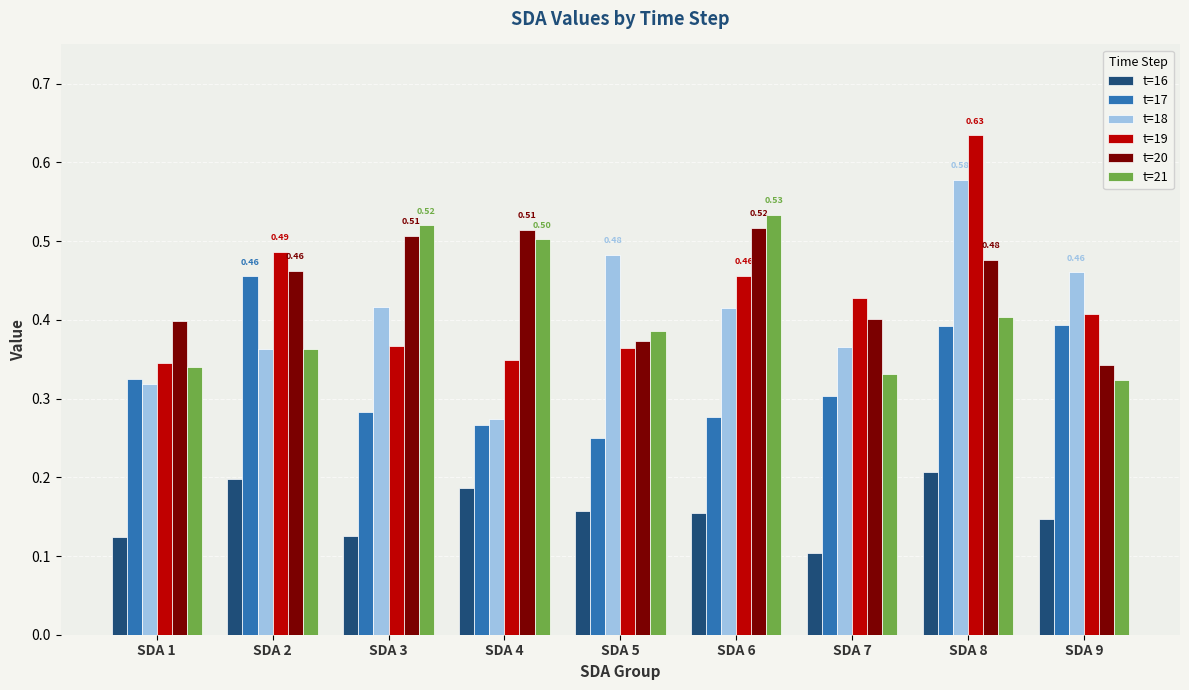

Which series has the largest total across all categories?

t=20